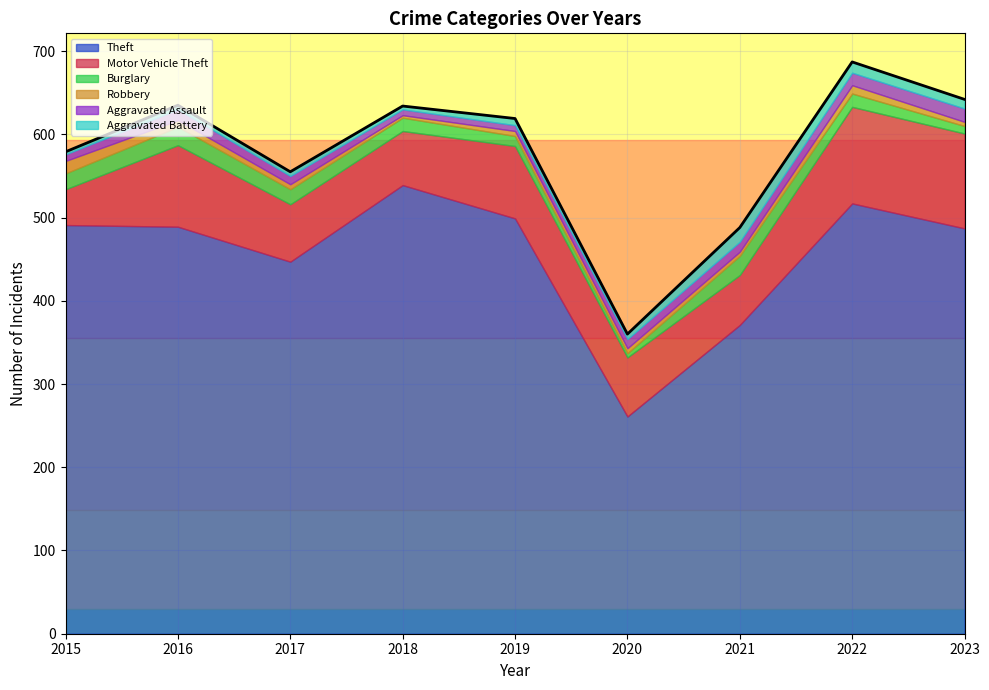

What is the value of the Motor Vehicle Theft point at the 1st from the left?

43